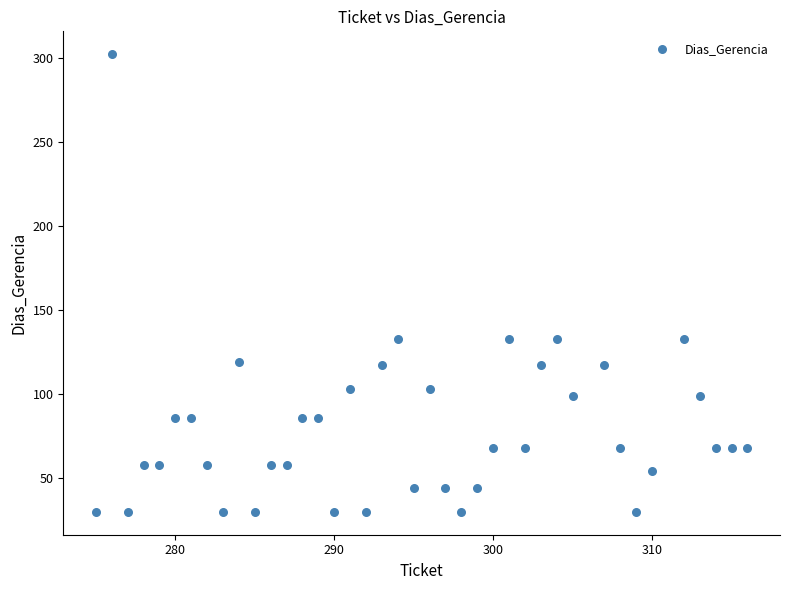

What is the range of X values (max minus min)?

41